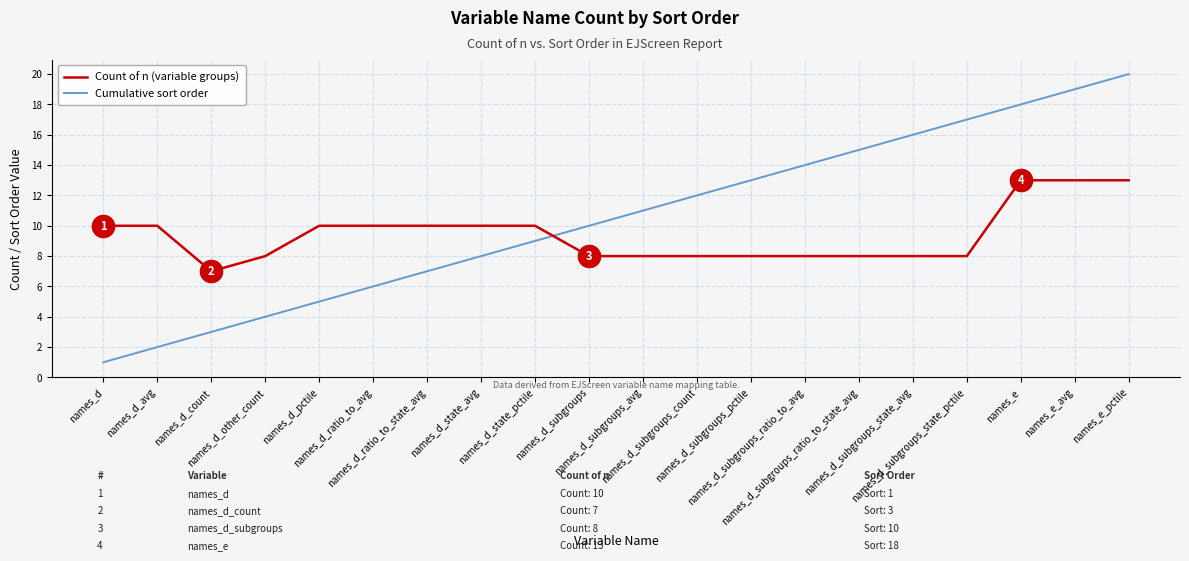

At which label is Cumulative sort order closest to 10?

names_d_subgroups